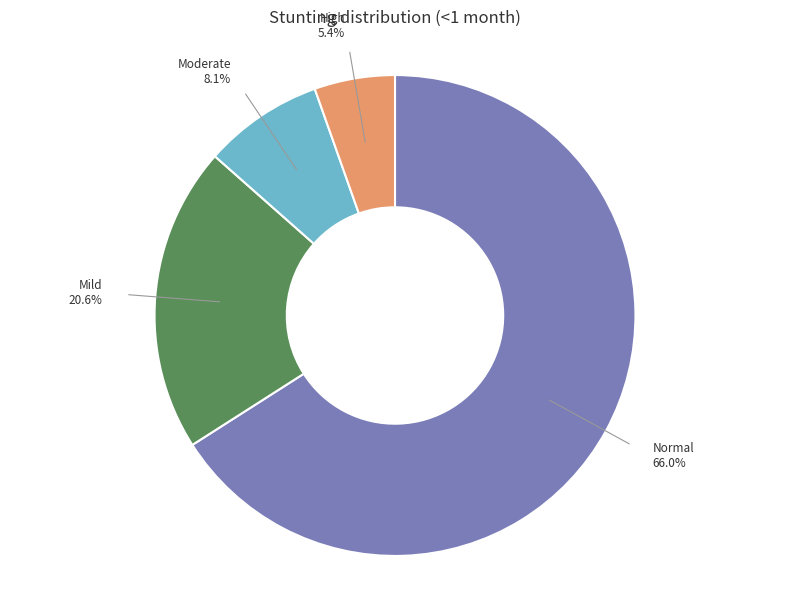

How many slices are in this pie chart?

4